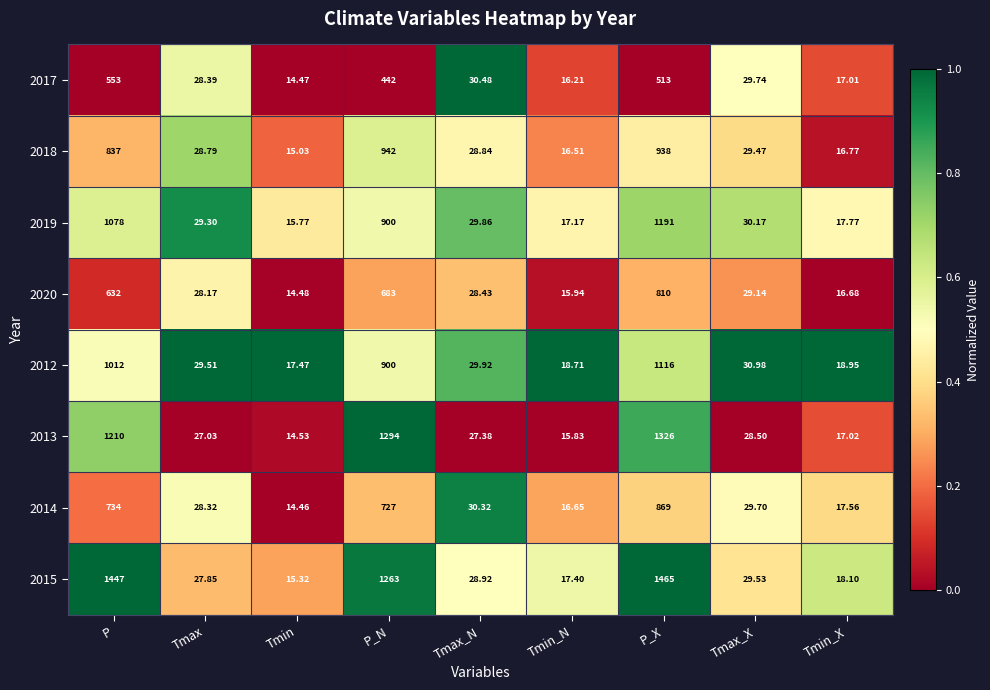

Which category has the highest value in the 2015 series?

P_X